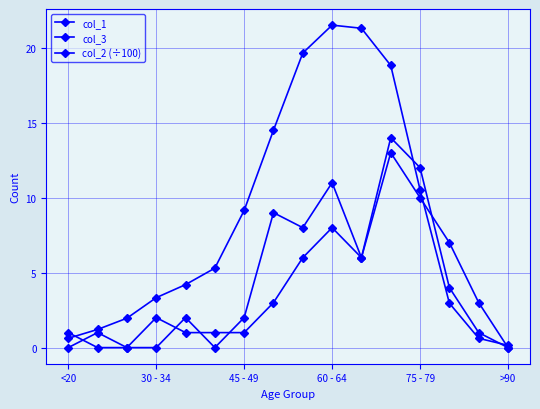

How many values in the col_2 (÷100) series are below 5?

8